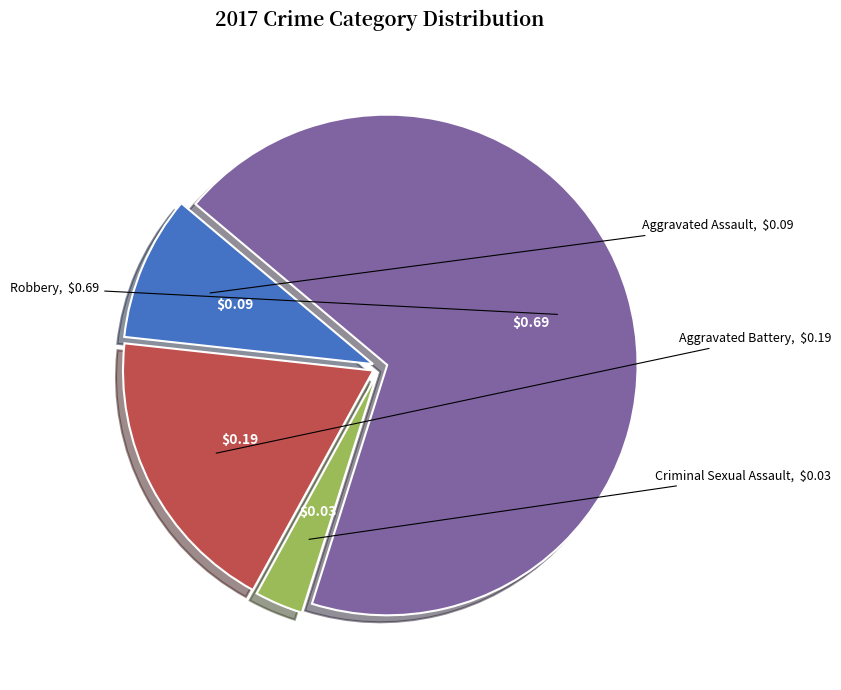

How many slices are in this pie chart?

4